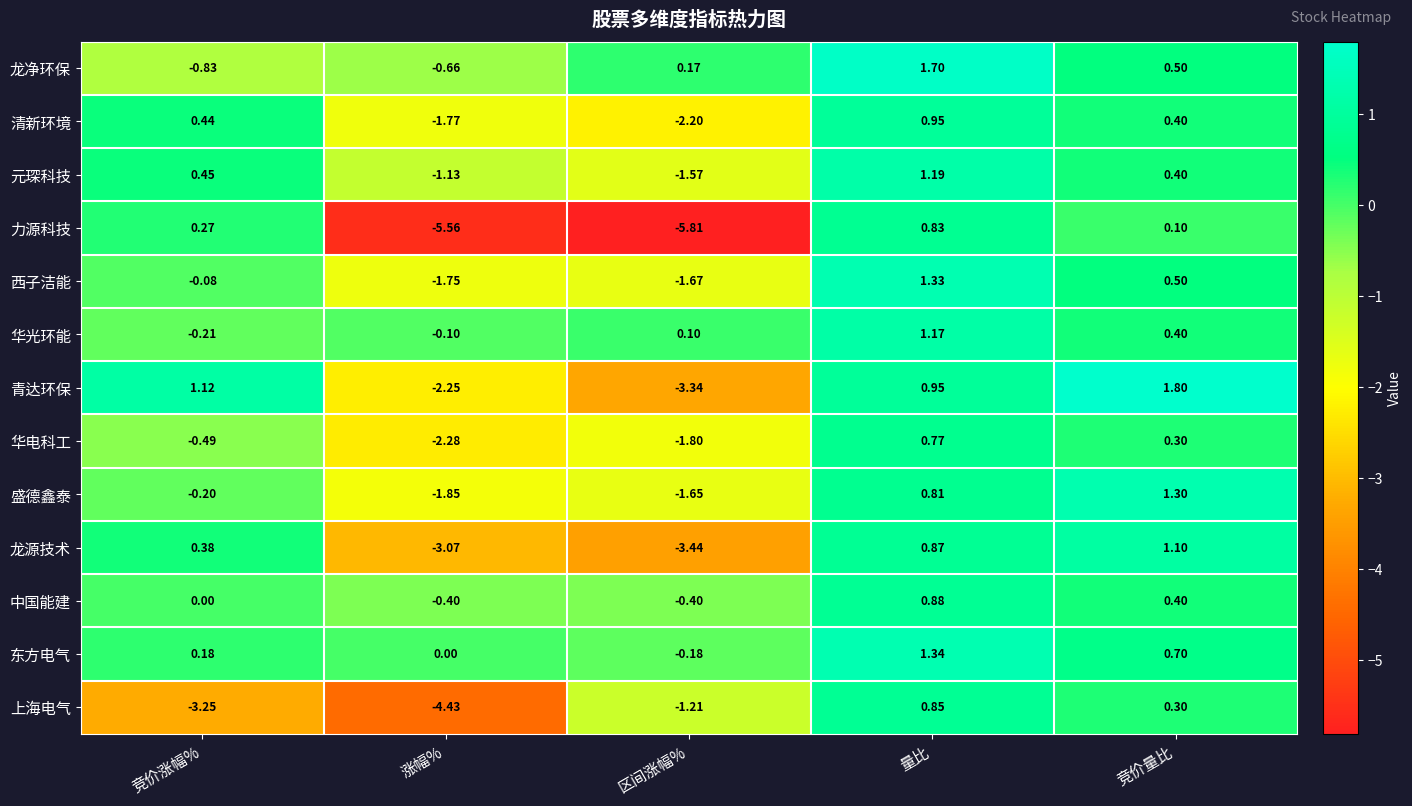

At which category is the sum across all series the highest?

量比